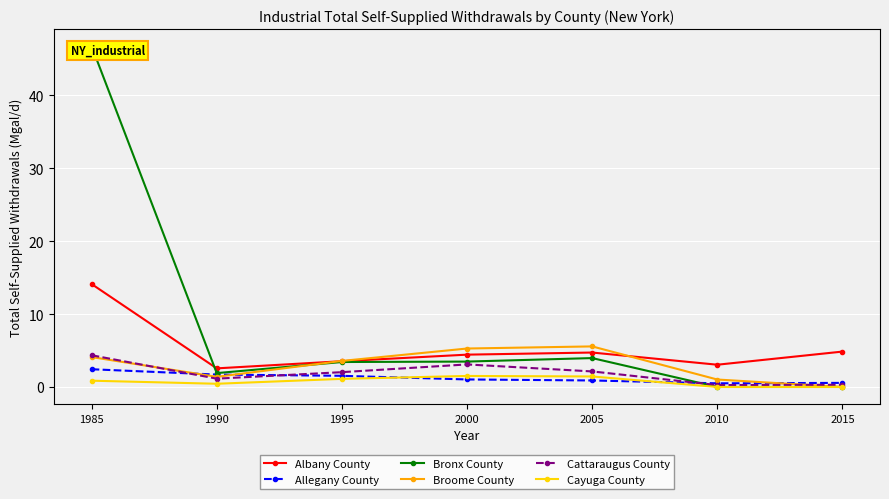

List the series in order of their peak value, lowest first.

Cayuga County, Allegany County, Cattaraugus County, Broome County, Albany County, Bronx County